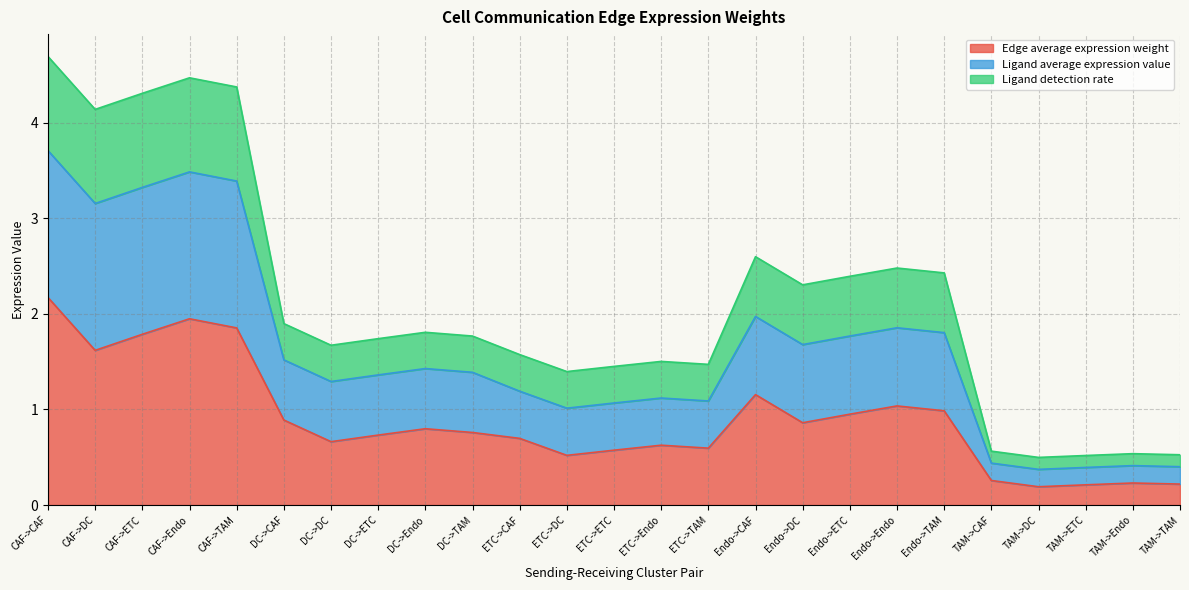

What position from the left is CAF->TAM?

5